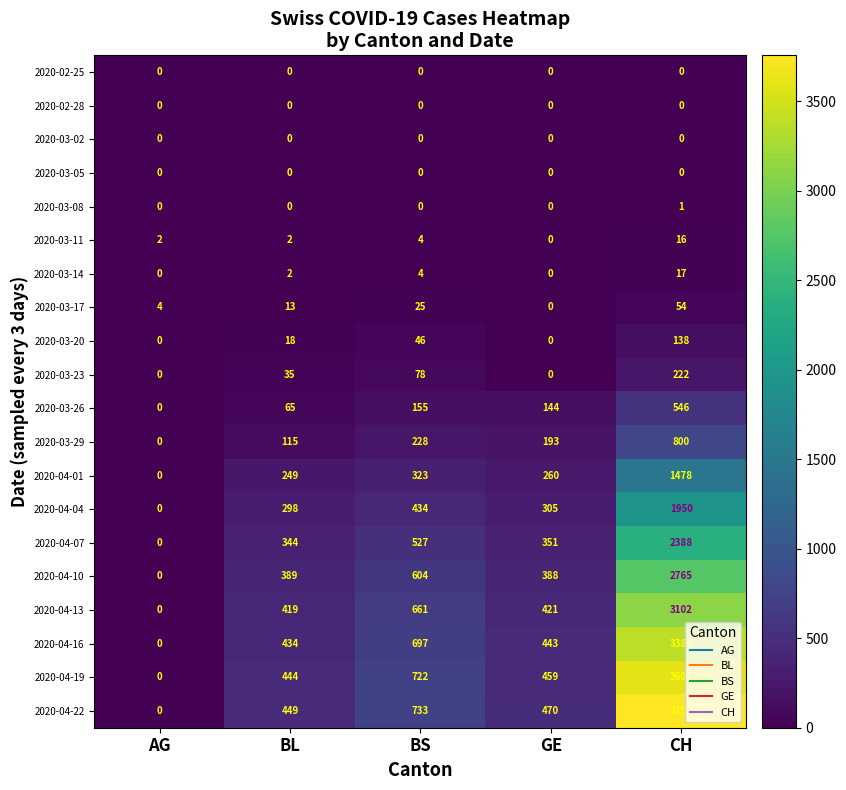

At which label does 2020-04-16 reach its minimum?

AG